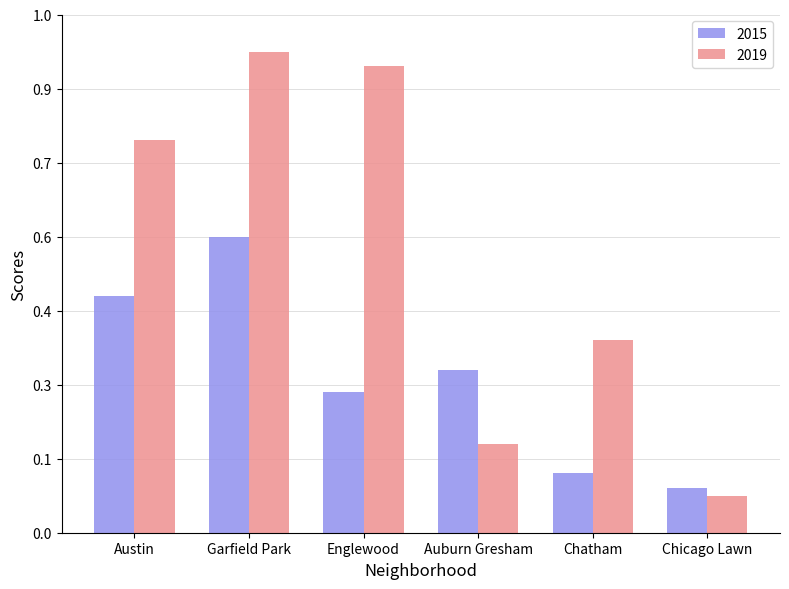

At how many categories does at least one series exceed 5?

6